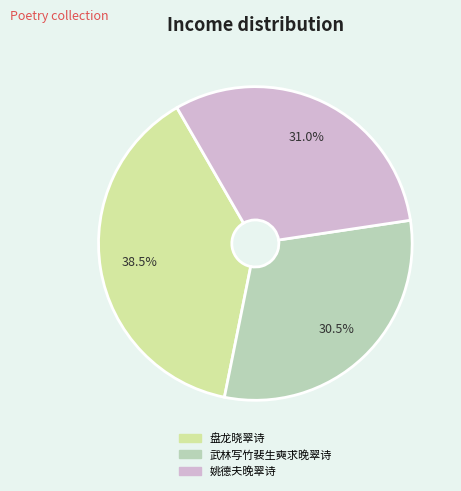

Between 武林写竹裴生奭求晚翠诗 and 盘龙晓翠诗, which is larger?

盘龙晓翠诗